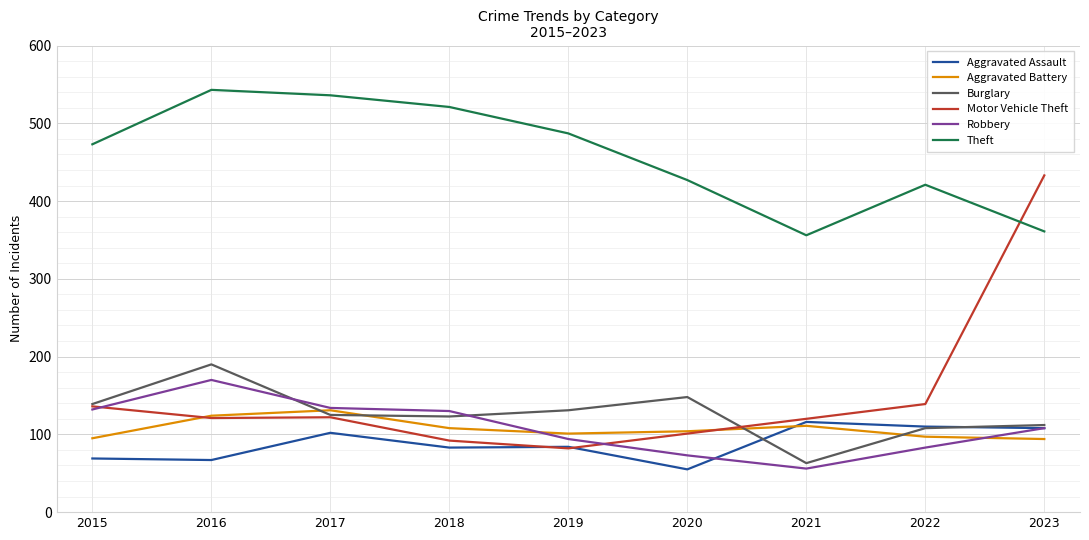

What is the sum of all Burglary values?

1139